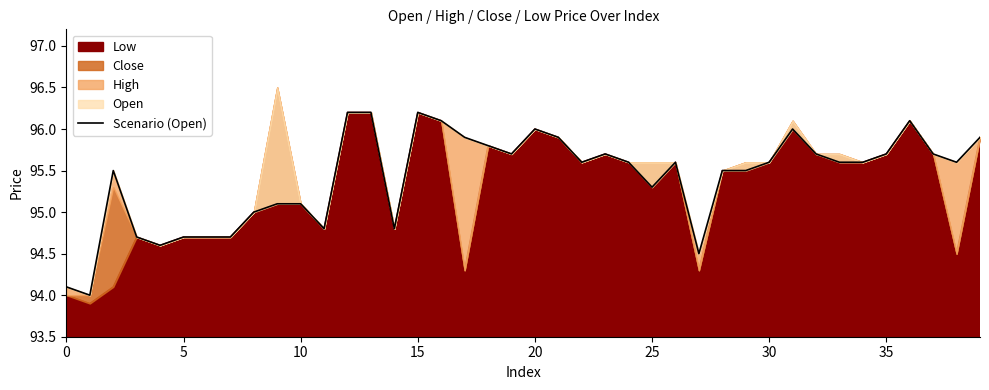

What is the difference between the maximum and second lowest values?

2.1